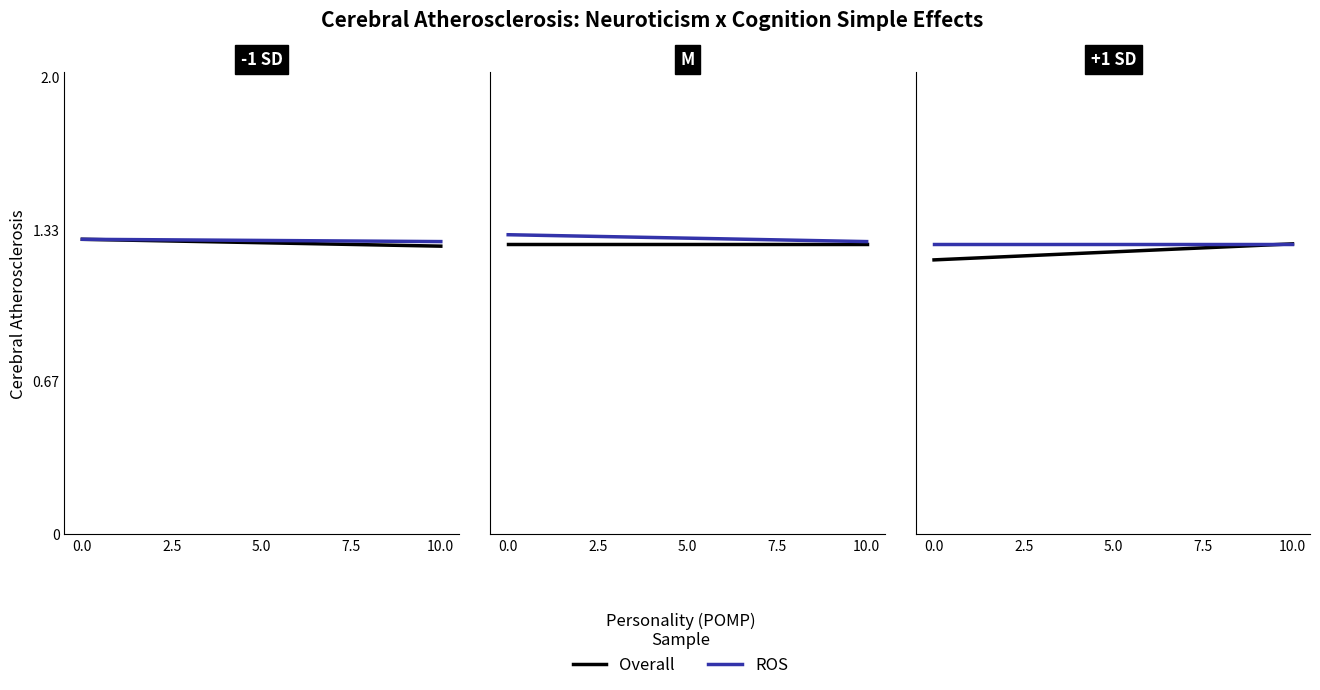

Is it true that Overall equals 1.3 at 10.0?

True